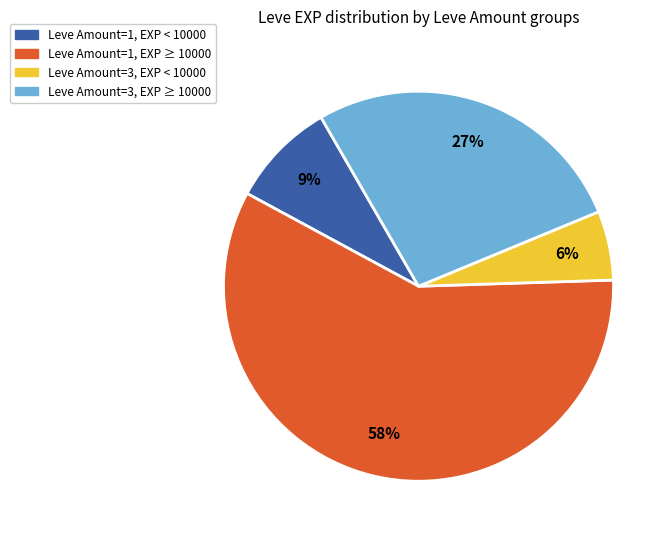

Is there a majority slice in this chart?

Yes